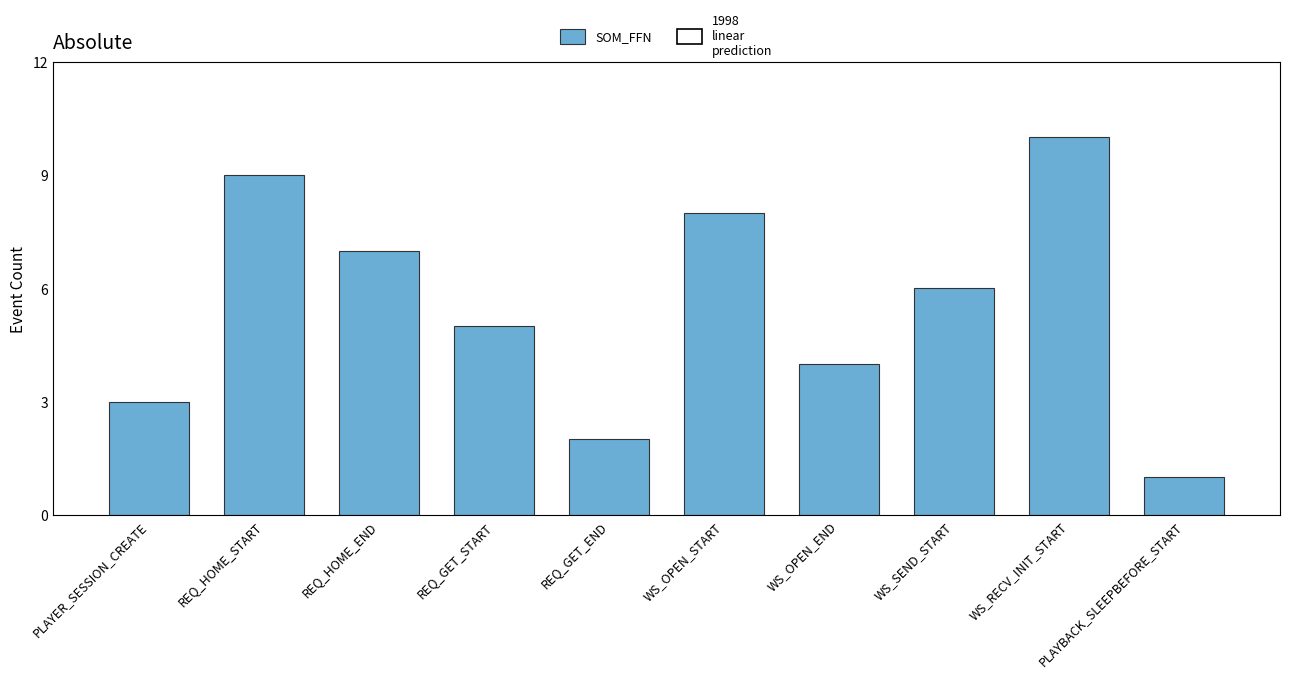

What is the difference between the maximum and second lowest values?

8